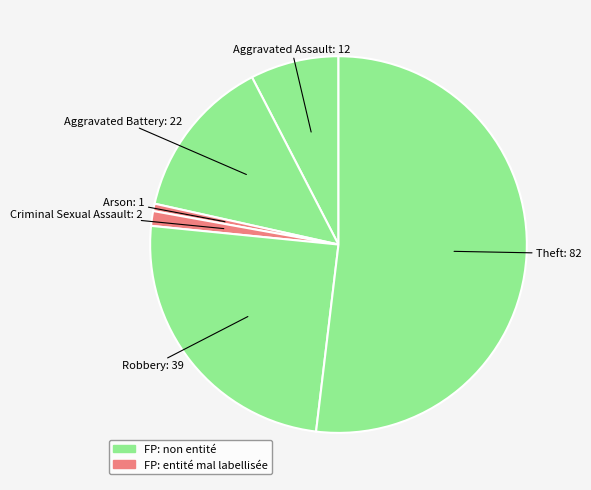

Count the number of slices in the pie.

6